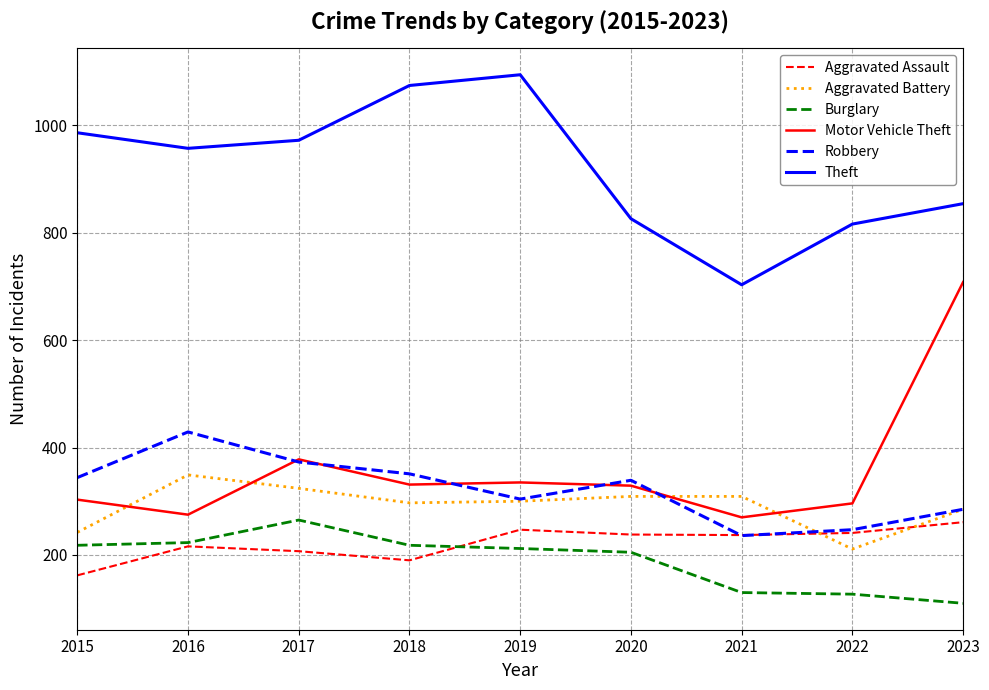

The Aggravated Assault series shows 153 at 2021. True or false?

False